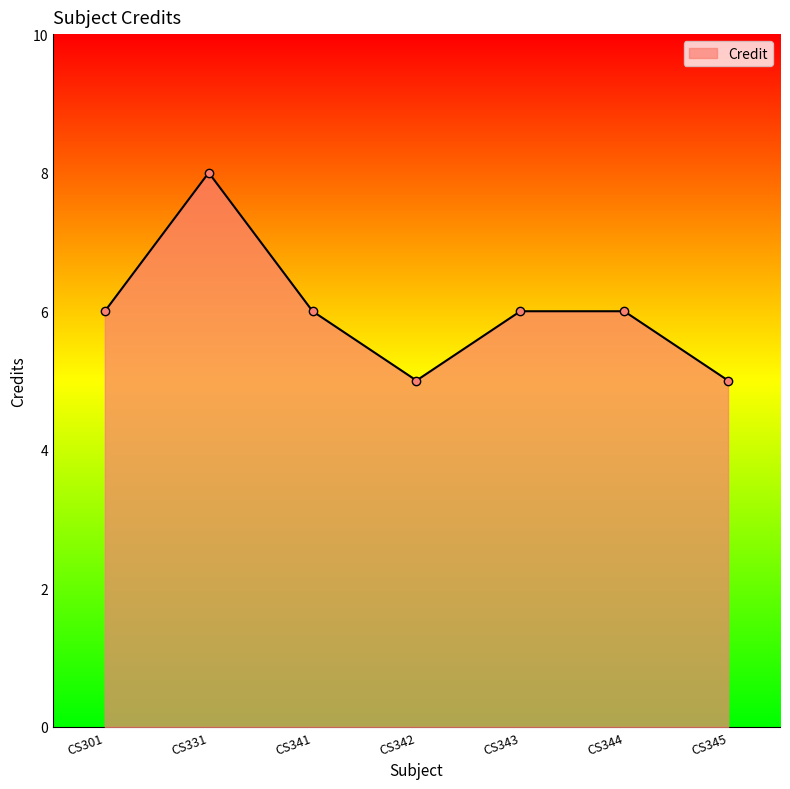

How many distinct data groups are displayed?

1